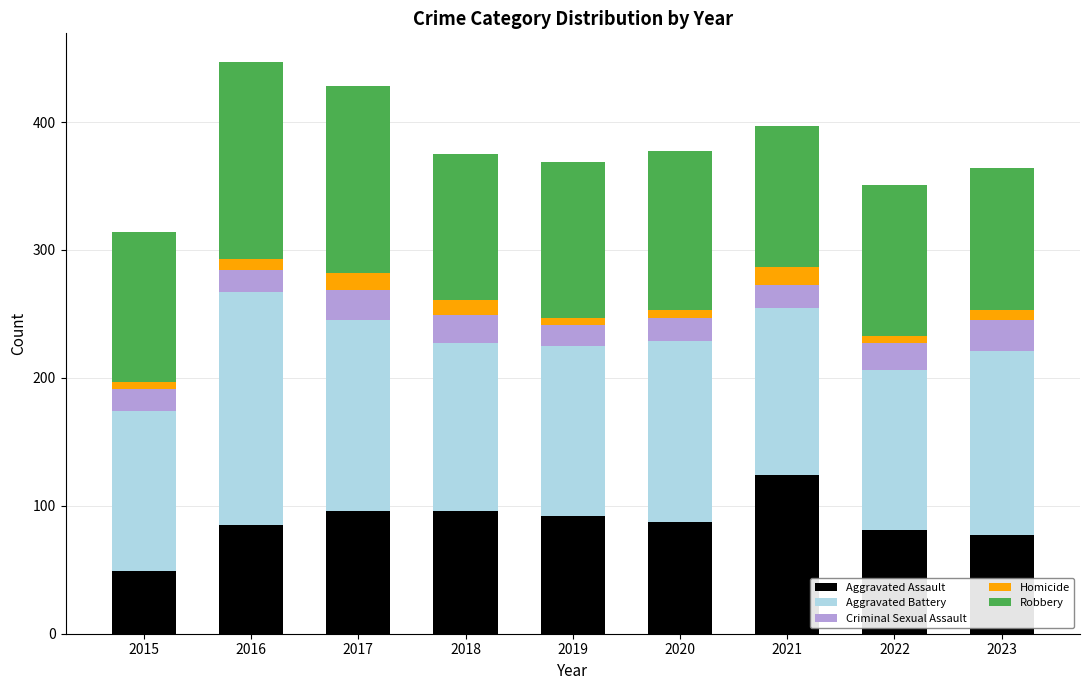

What are all the series names shown in the legend?

Aggravated Assault, Aggravated Battery, Criminal Sexual Assault, Homicide, Robbery